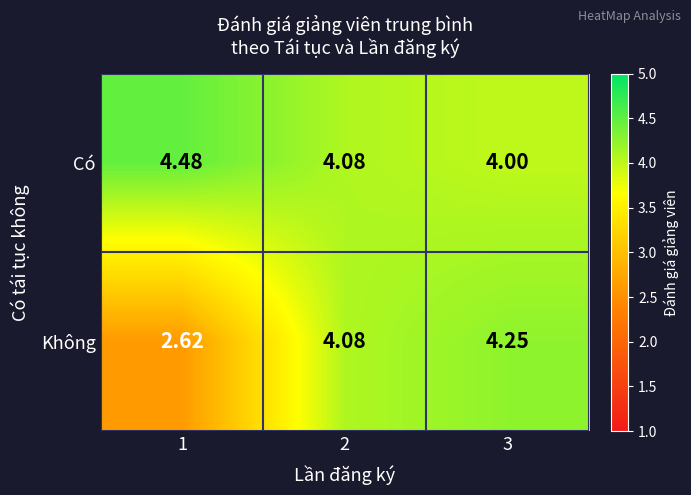

Which series changed the most between 1 and 2?

Không